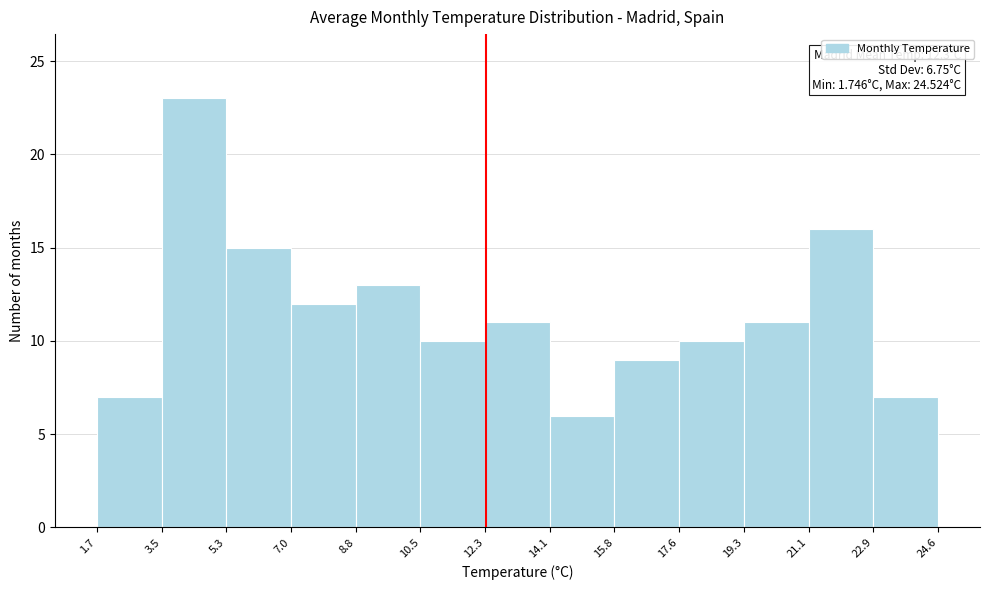

Over which range of the x-axis is the bar tallest?

3.5 to 5.3